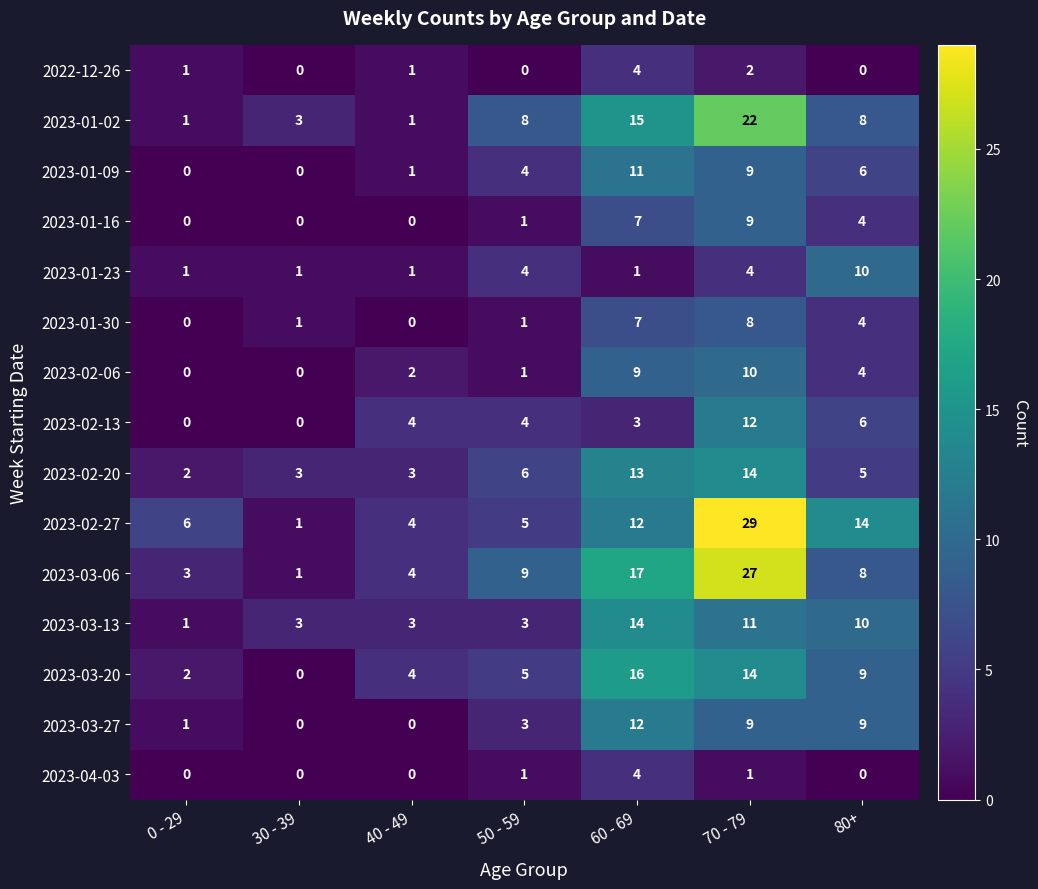

What is the difference between the highest and lowest values at 50 - 59?

9